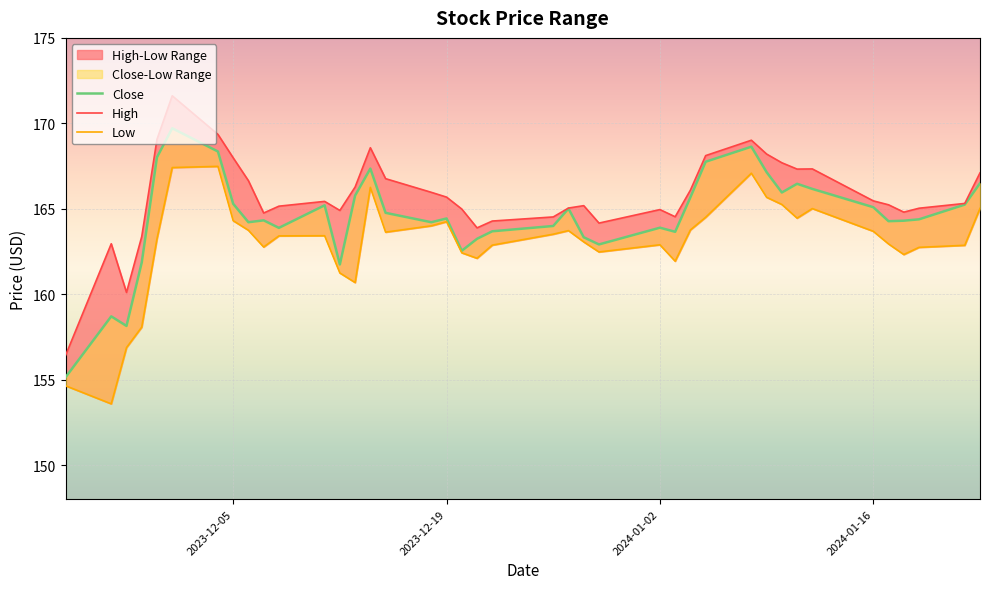

What is the value of the Low point at the 17th from the left?

164.0